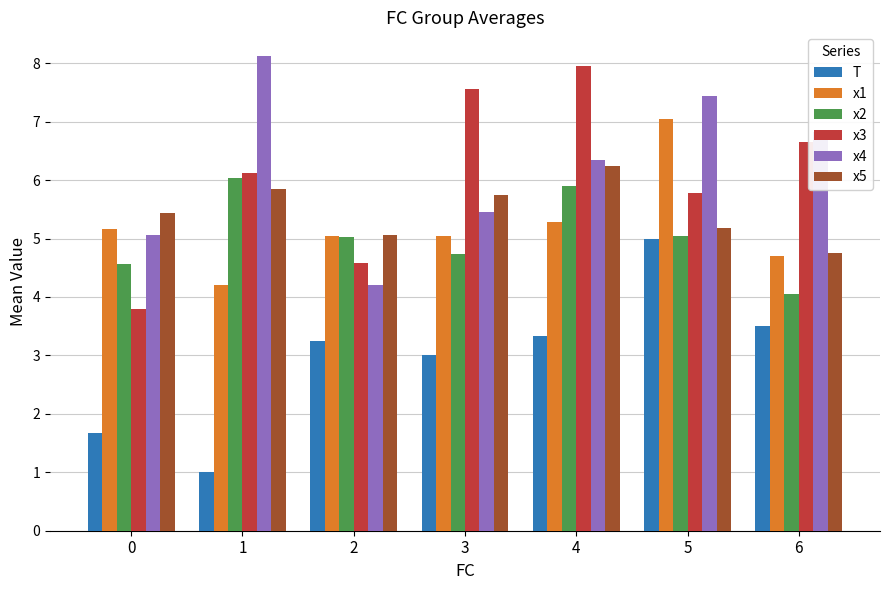

What is the value of the x1 bar at the 7th from the left?

4.7